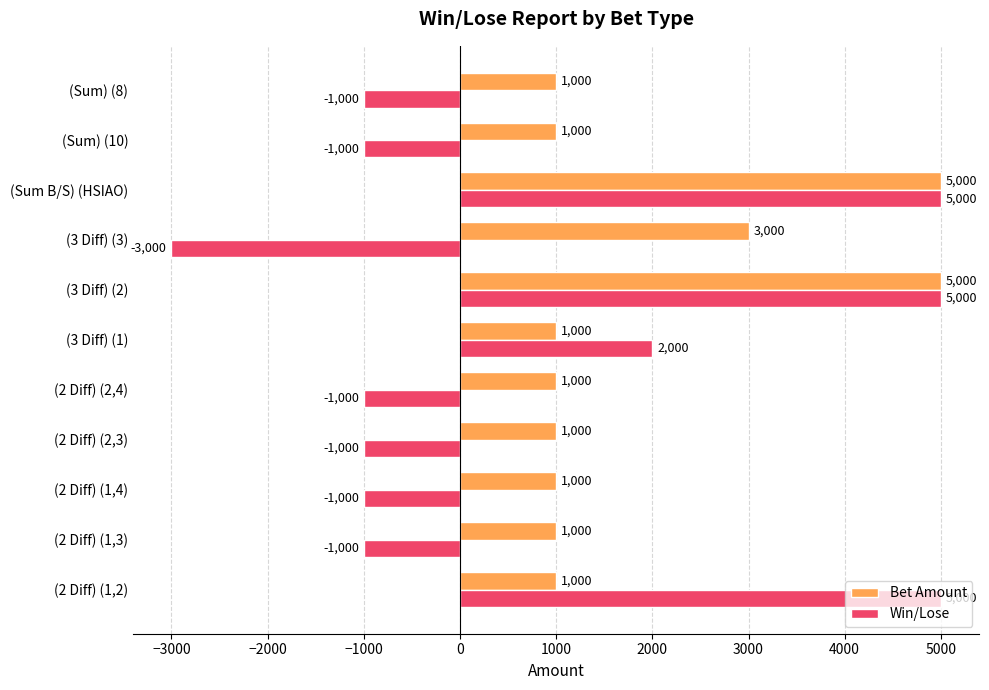

What value does the Bet Amount series have at (2 Diff) (1,2)?

1000